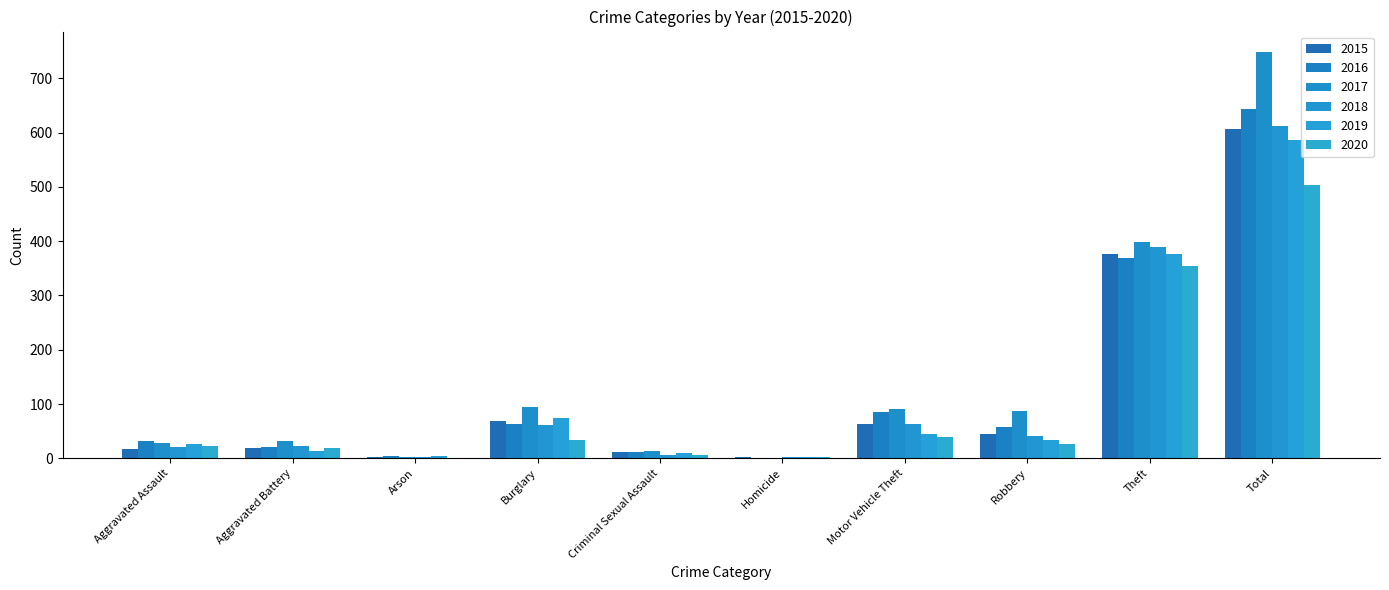

Which series has the widest spread of values?

2017